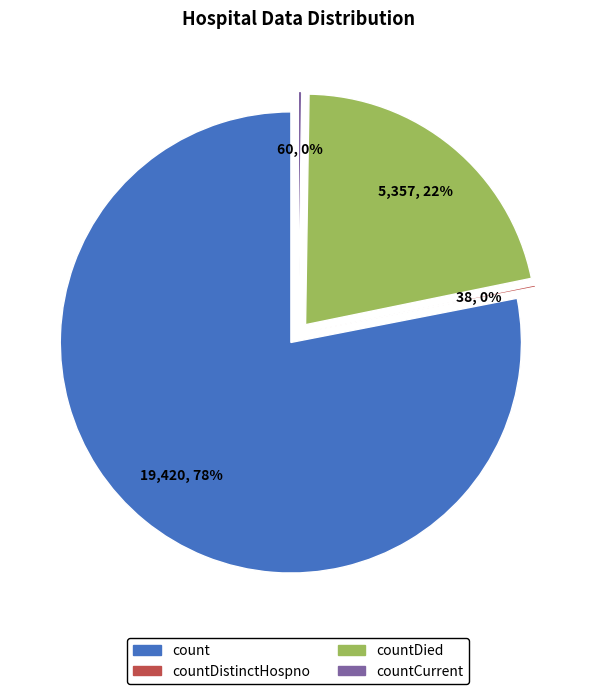

To the nearest percent, what is the difference between the largest and smallest slice percentages?

78%